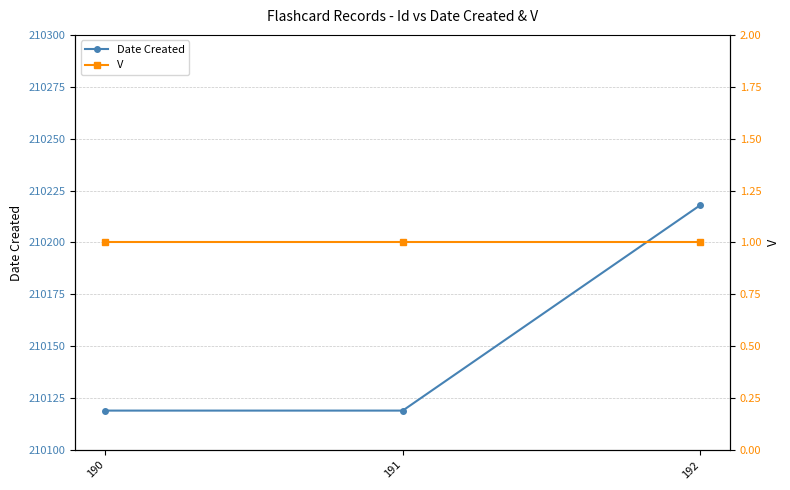

Rank the series by their maximum value, from lowest to highest.

V, Date Created